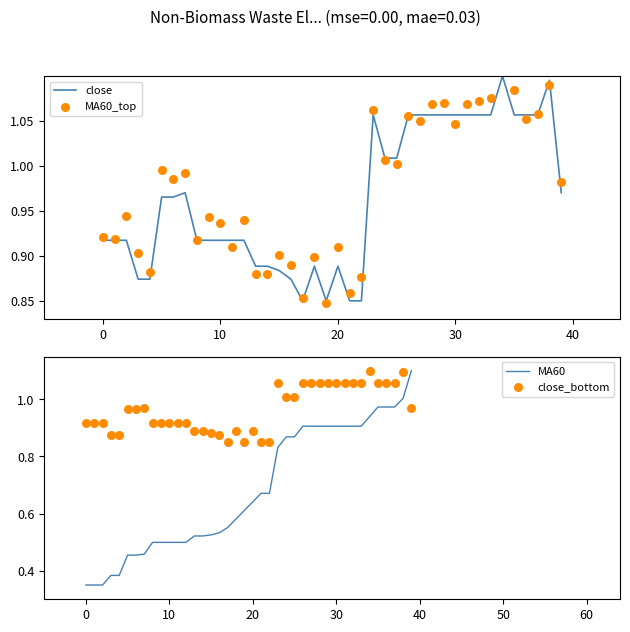

Which series has the widest spread of Y values?

MA60